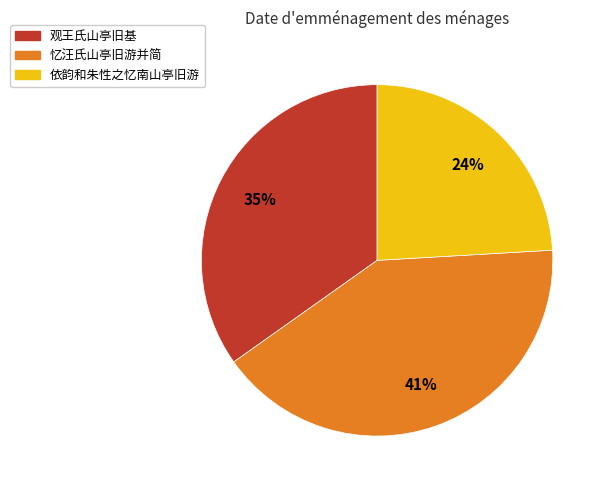

Count the number of slices in the pie.

3